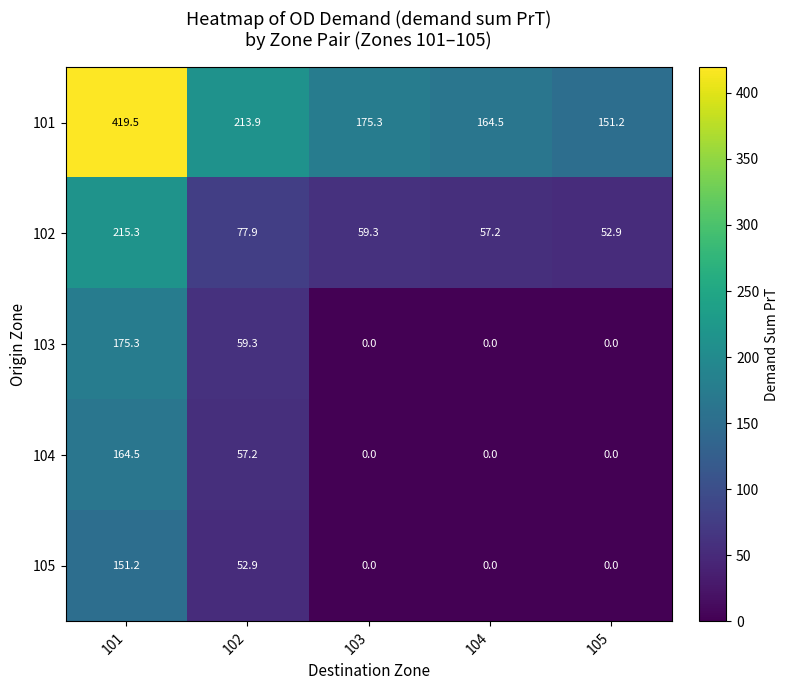

What is the spread (max minus min) of values at 104?

164.5